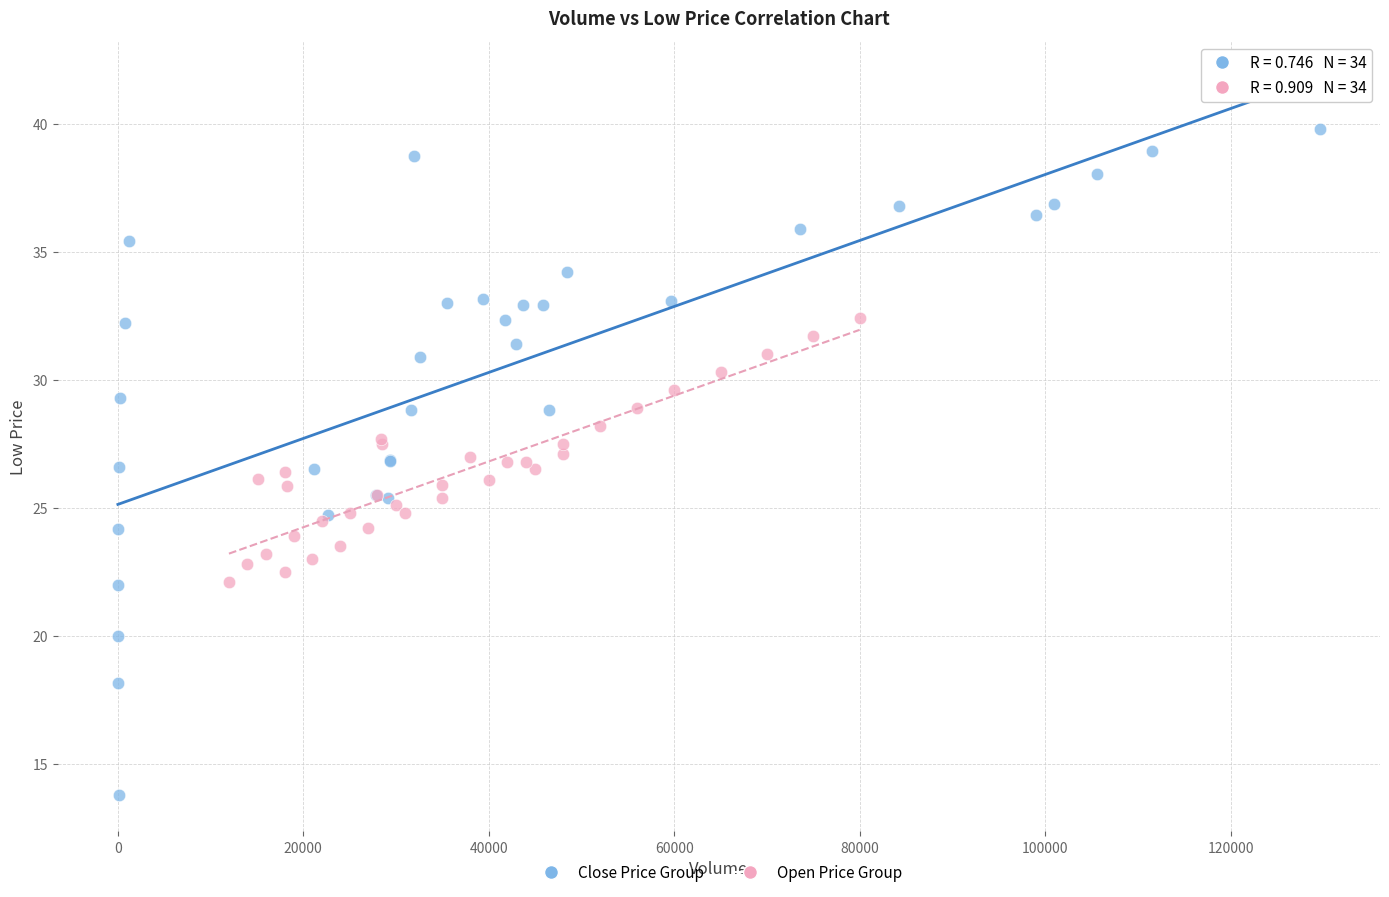

Which series reaches the minimum Y coordinate?

Close Price Group